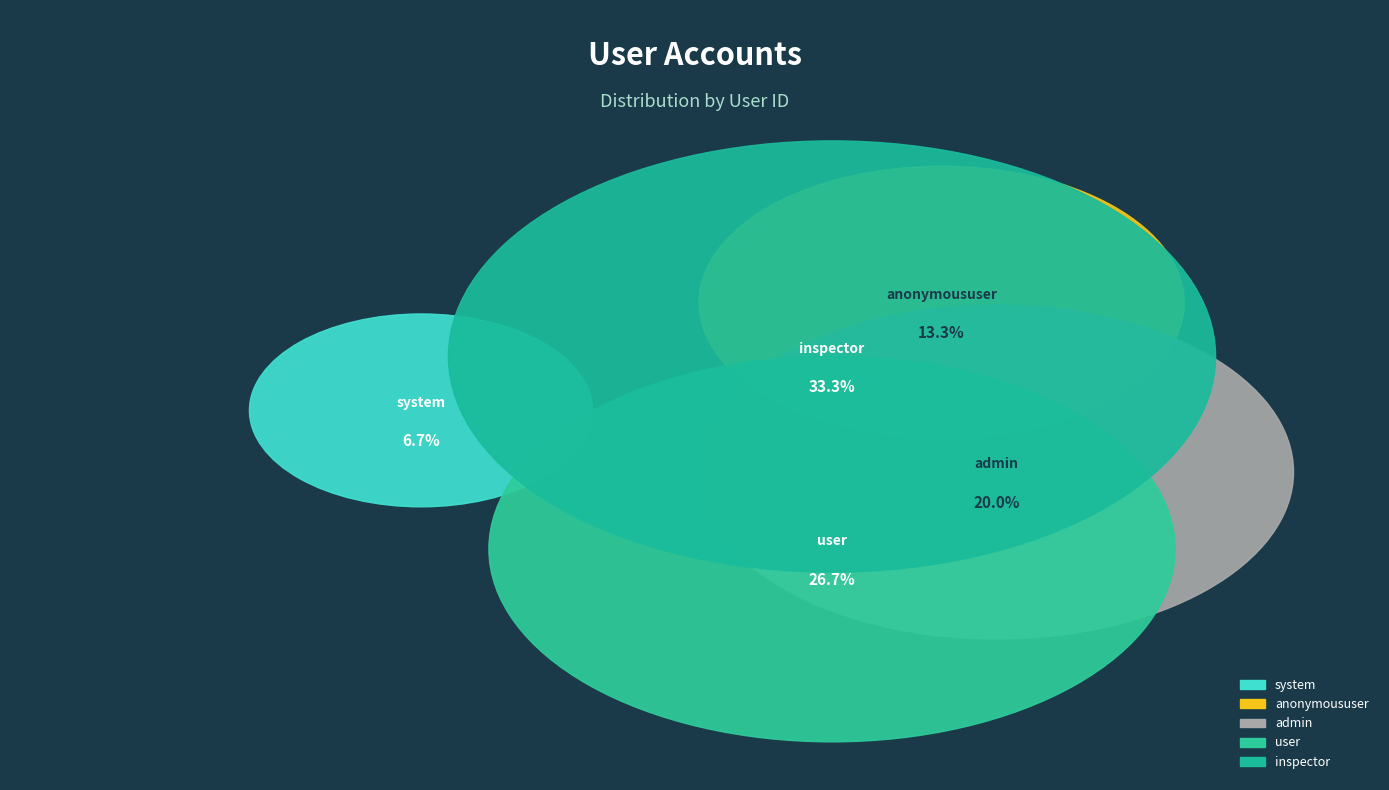

To the nearest percent, what is the combined percentage of system and anonymoususer?

20%